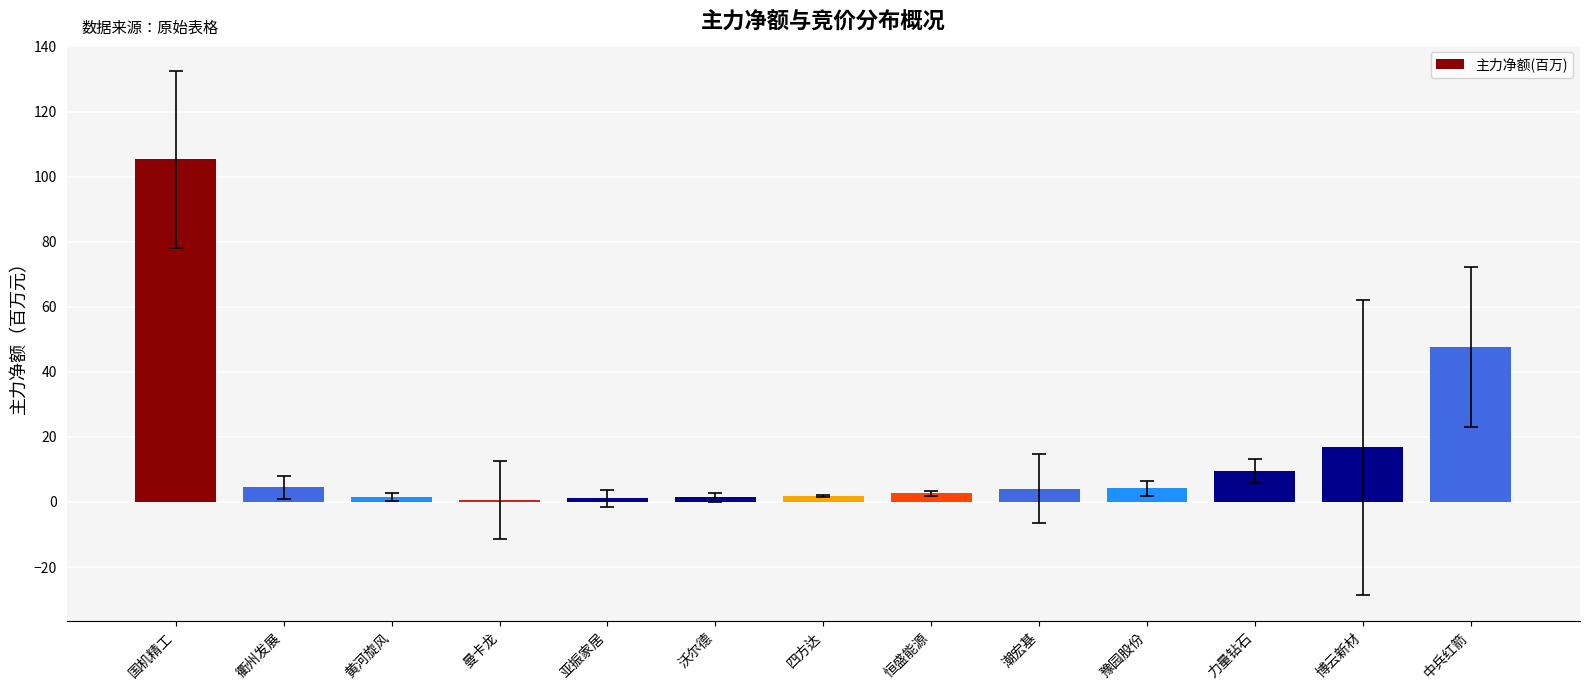

What is the ratio of the value at 曼卡龙 to the value at 力量钻石?

0.1